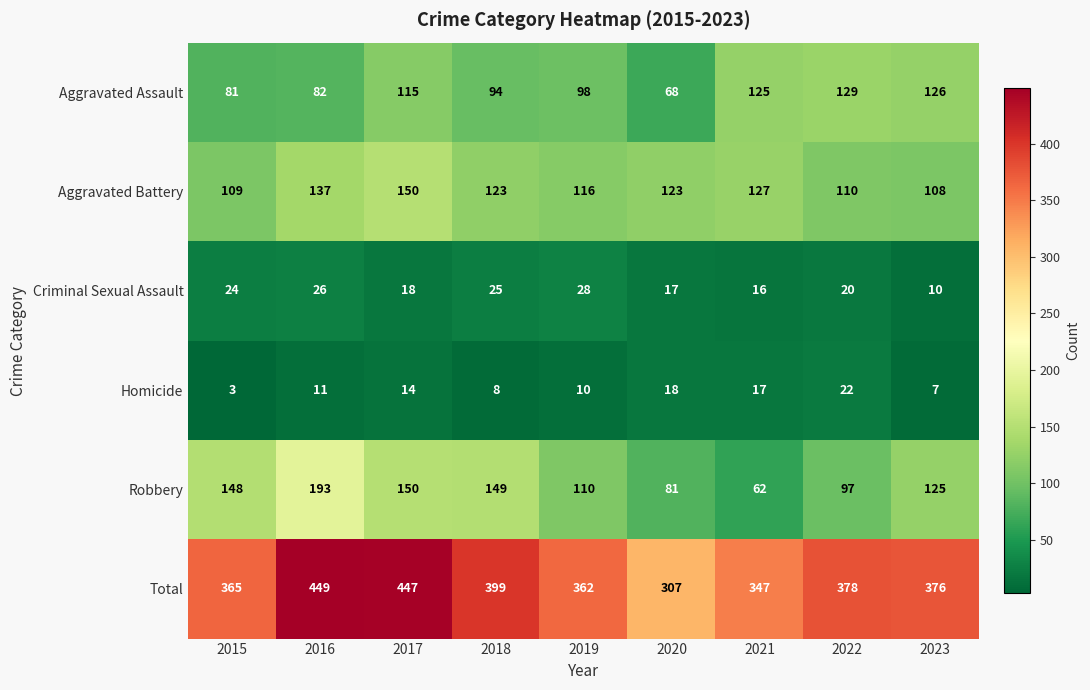

What is the average value of the Homicide series?

12